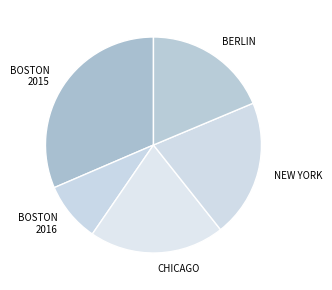

Is the sum of NEW YORK and BOSTON 2016 greater than half?

No